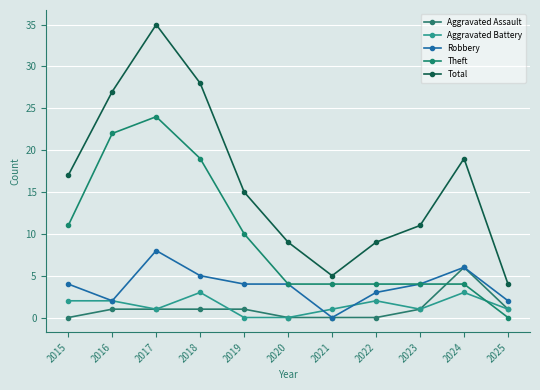

Is the value of Total at 2016 greater than the value of Robbery at 2018?

Yes